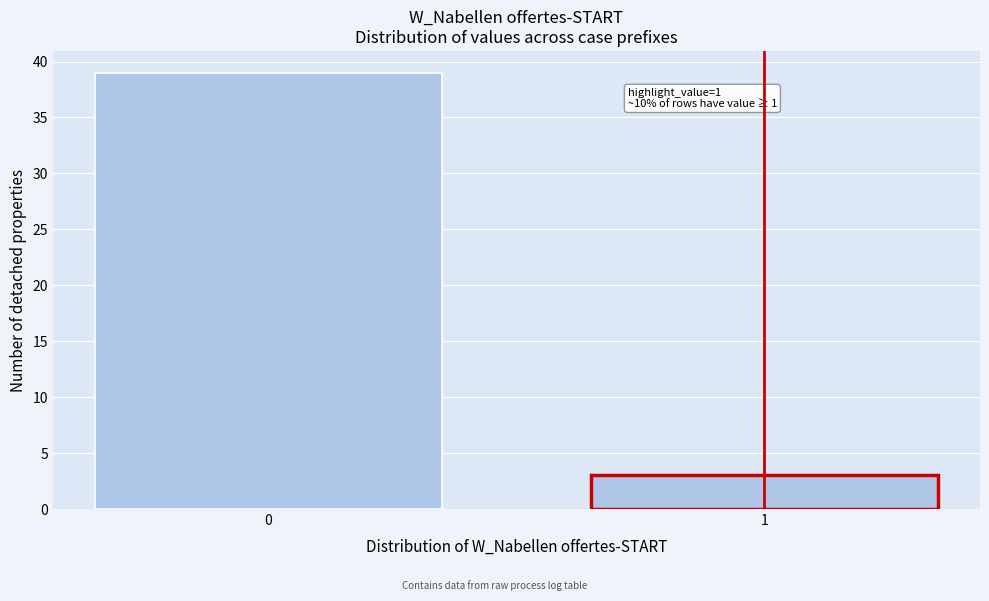

Reading right to left, what are all the values shown in this chart?

3	39